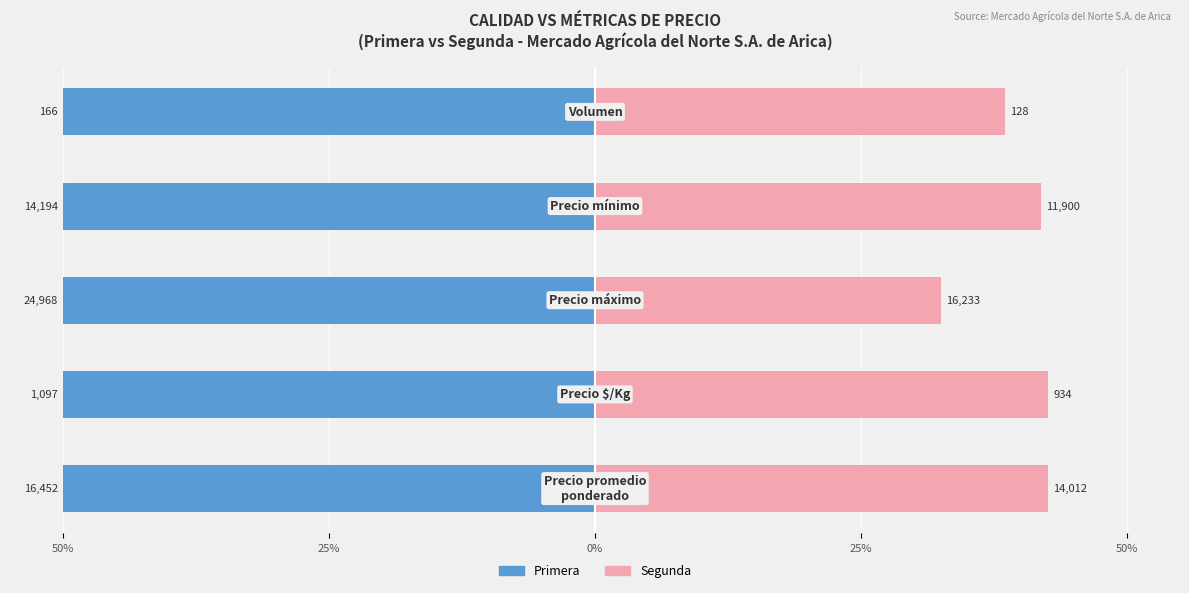

What value does the Primera series have at 25%?

0.5